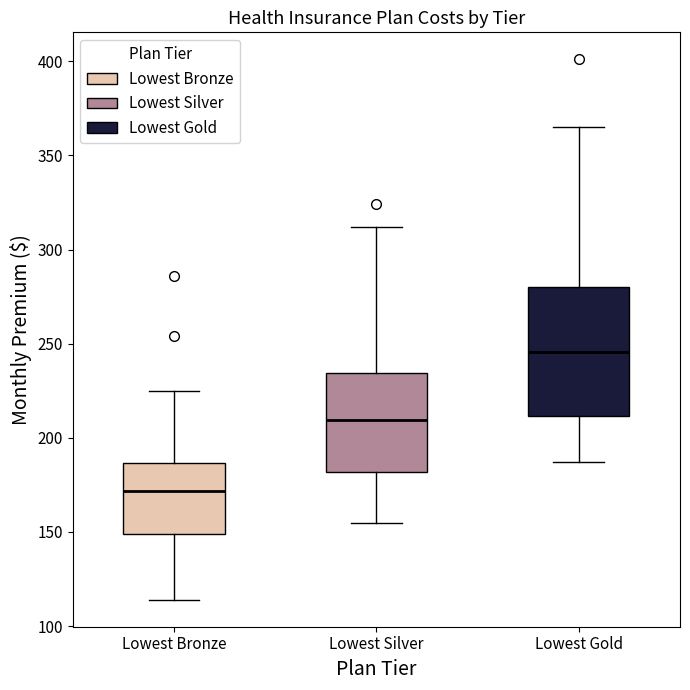

Reading left to right, read every box against the y-axis: the position of its median line, the range the box covers, and the ends of its whiskers. The values are not printed on the chart, so give them approximately, as read against the axis.

Lowest Bronze: median 170, box 150 to 185, whiskers 115 to 225
Lowest Silver: median 210, box 180 to 235, whiskers 155 to 310
Lowest Gold: median 245, box 210 to 280, whiskers 185 to 365